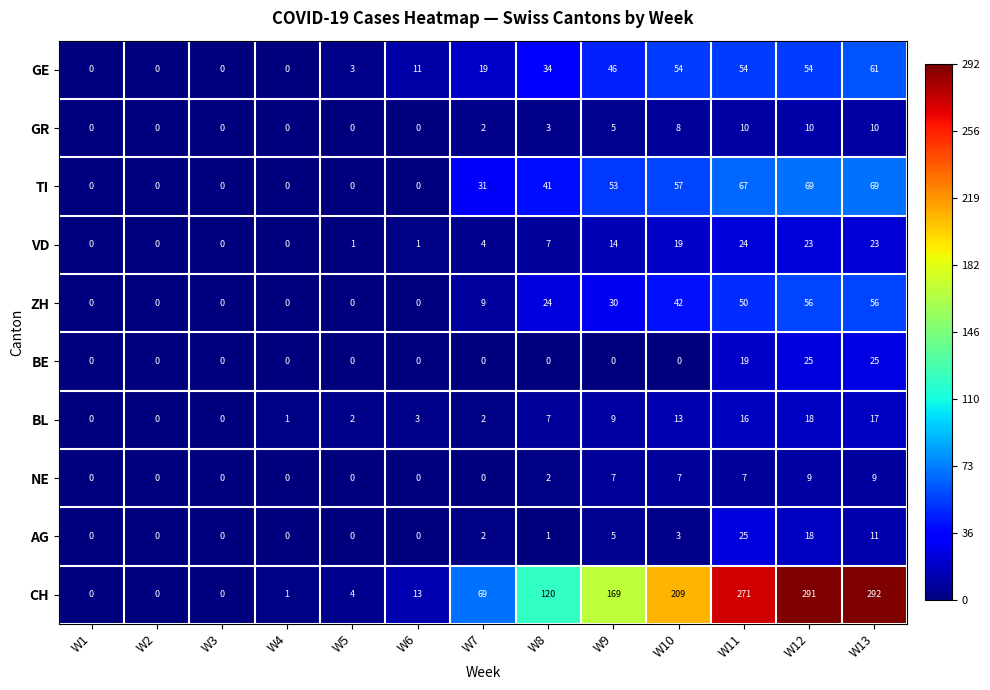

Which label corresponds to the largest value in the chart?

W13